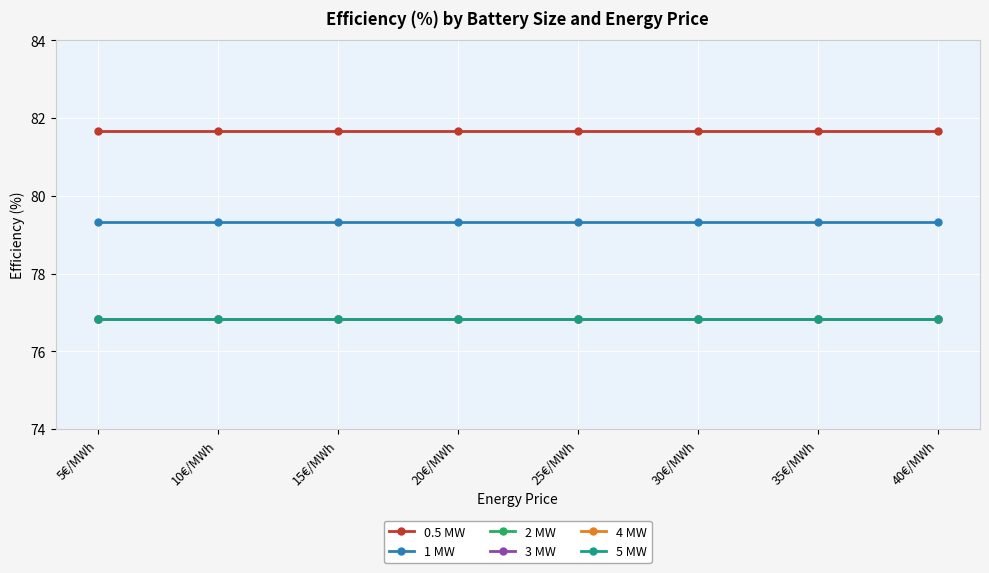

How many distinct data groups are displayed?

6